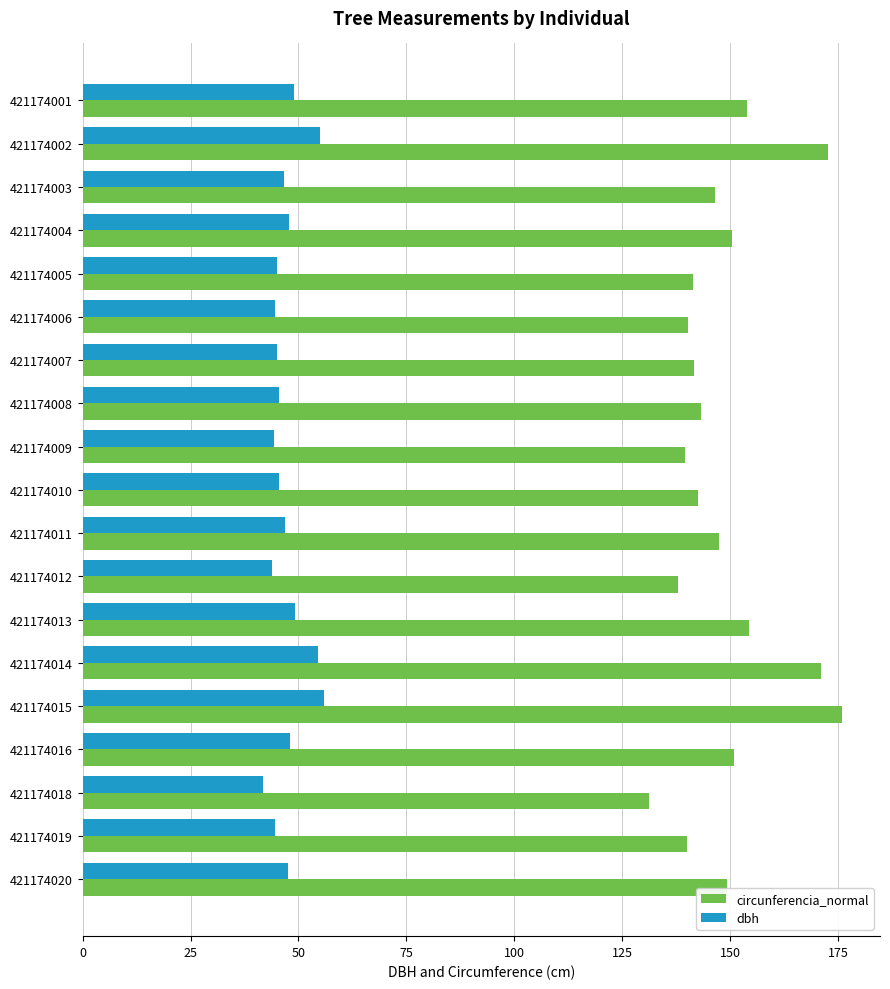

How many data points does each series have?

19